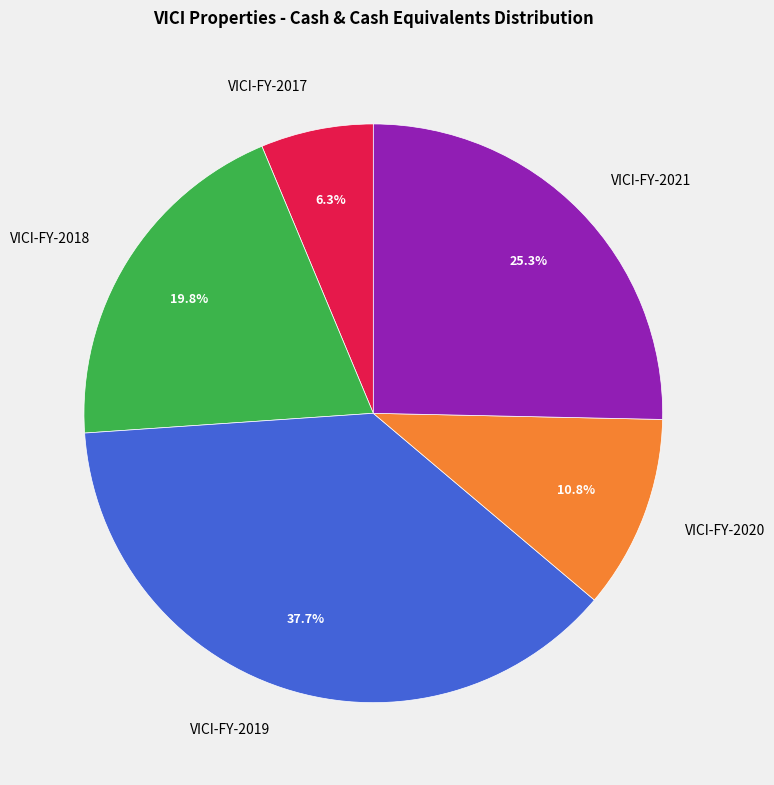

Which has a higher value, VICI-FY-2017 or VICI-FY-2018?

VICI-FY-2018